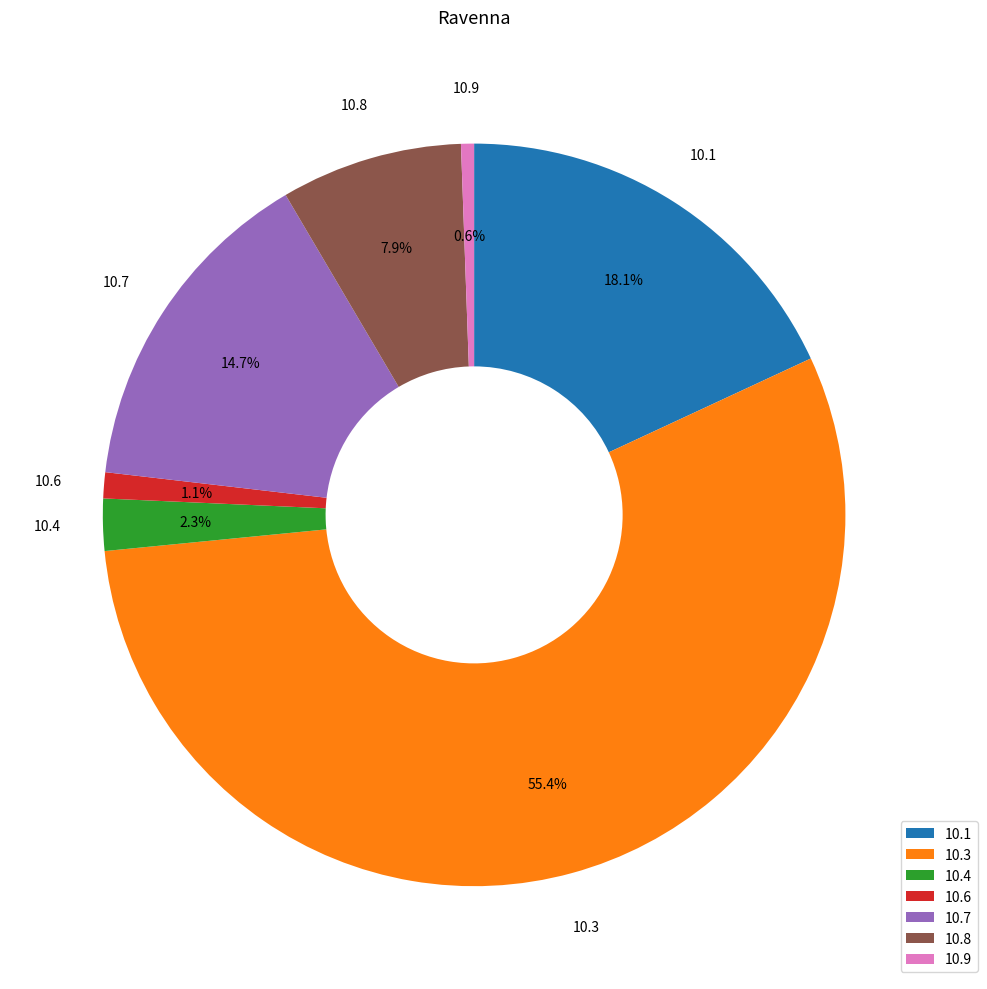

What percentage is NOT represented by 10.6?

98.9%